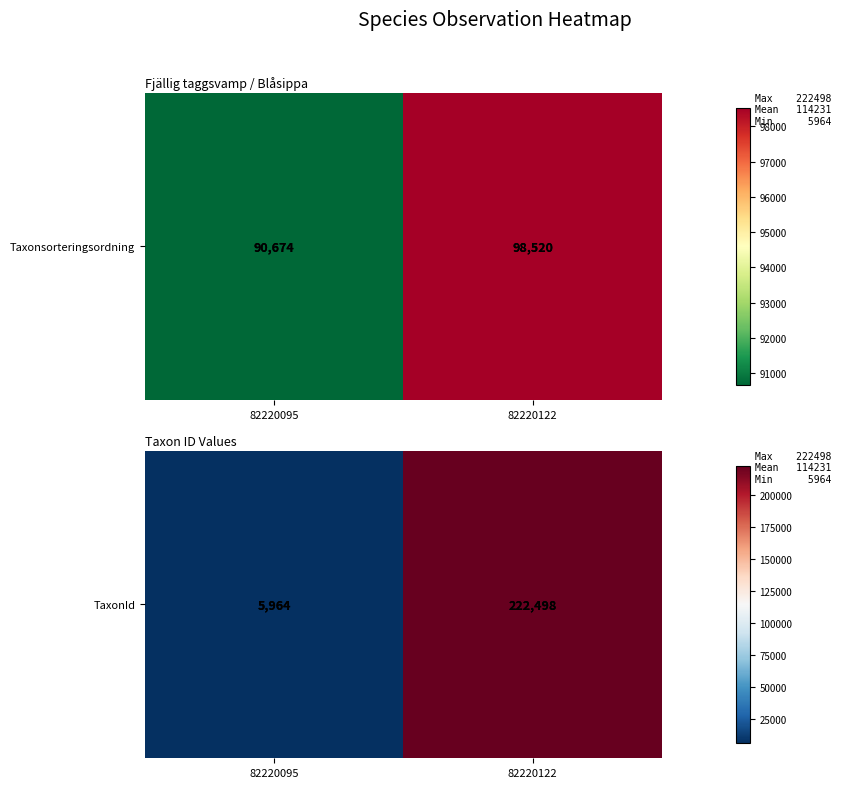

Between 82220122 and 82220095, which is larger?

82220122